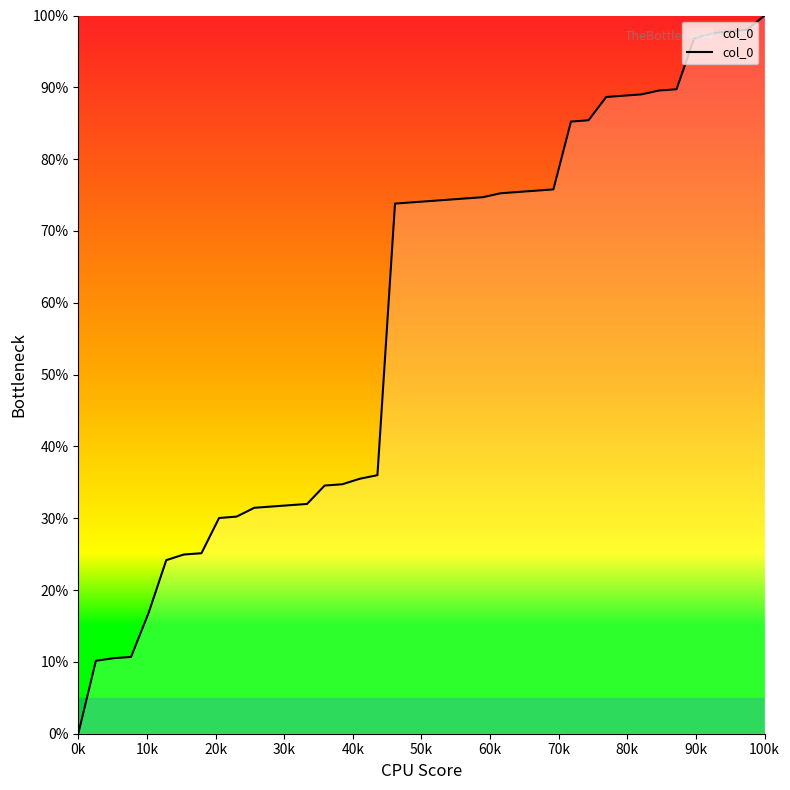

What is the difference between the maximum and minimum values?

100.0